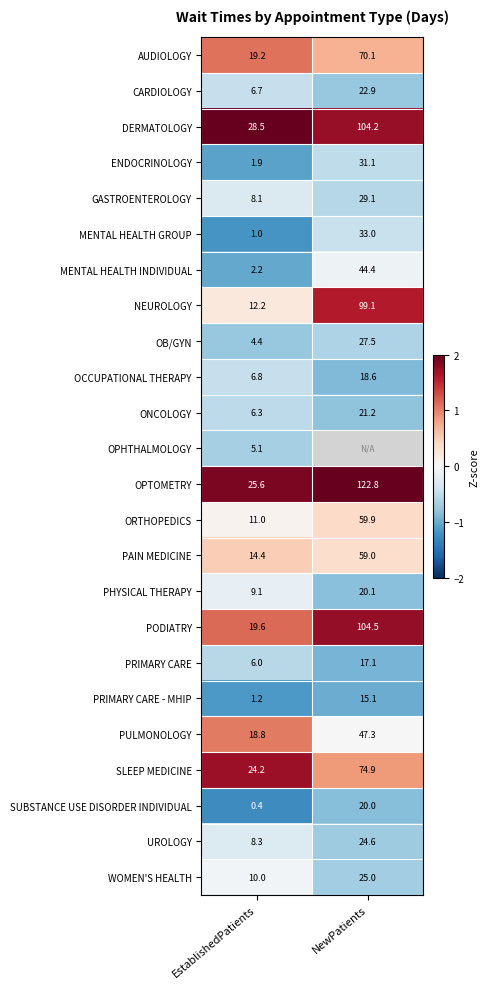

How many data points does each series have?

2